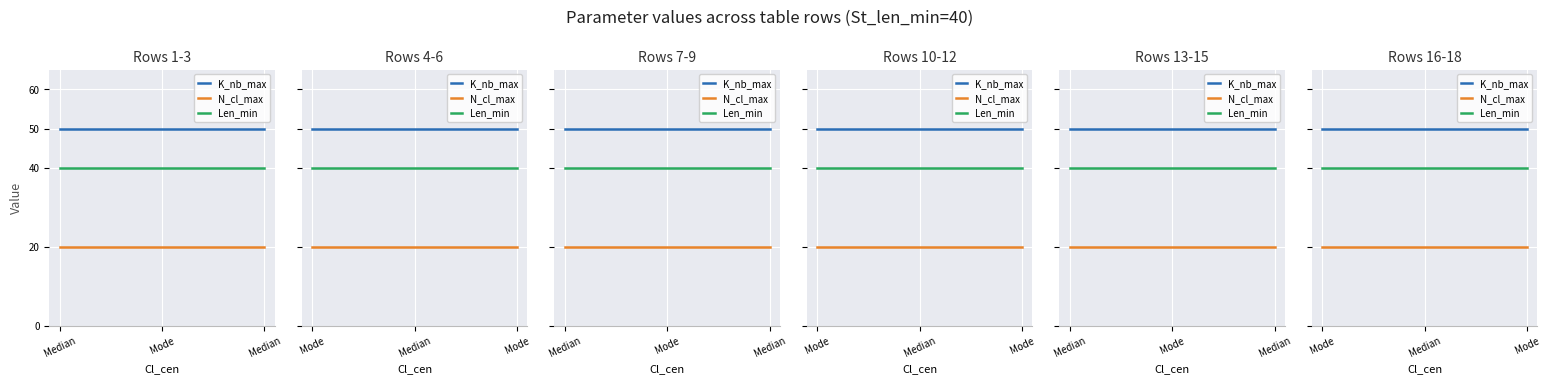

Which series has the largest total across all categories?

K_nb_max